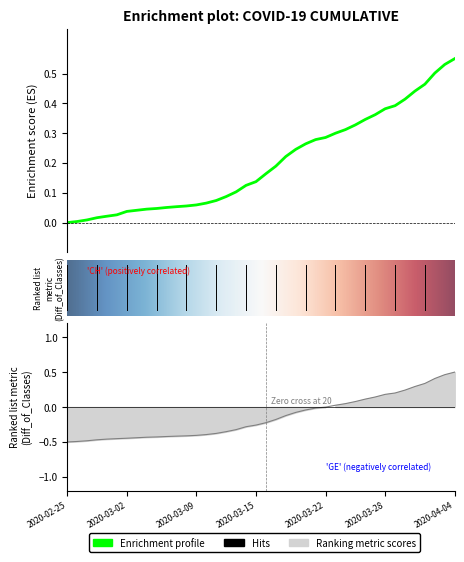

What is the label of the 23rd point from the right?

2020-03-13